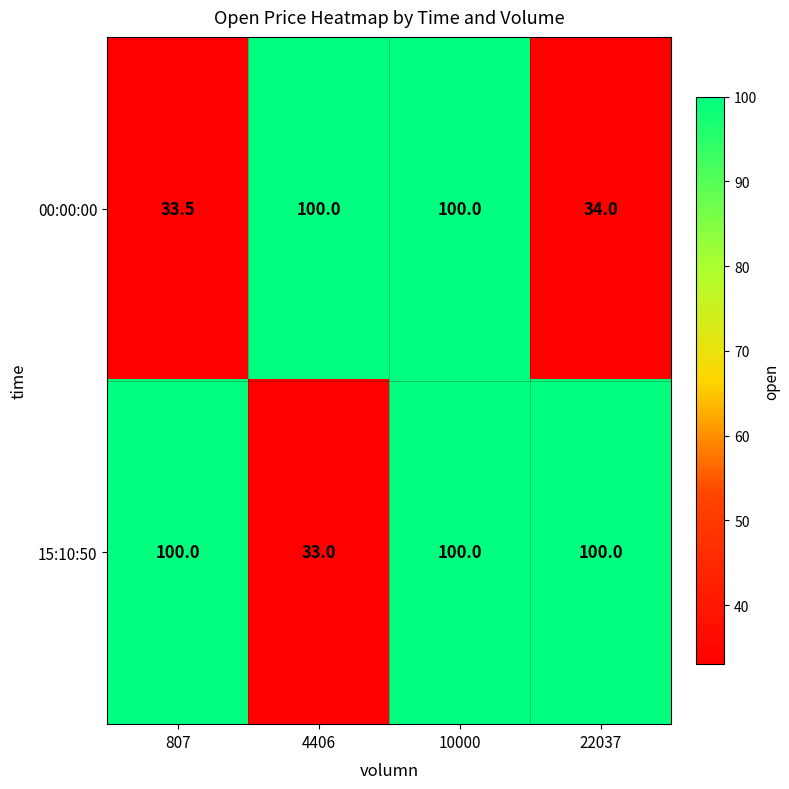

Between 4406 and 22037, which series saw the biggest shift?

15:10:50